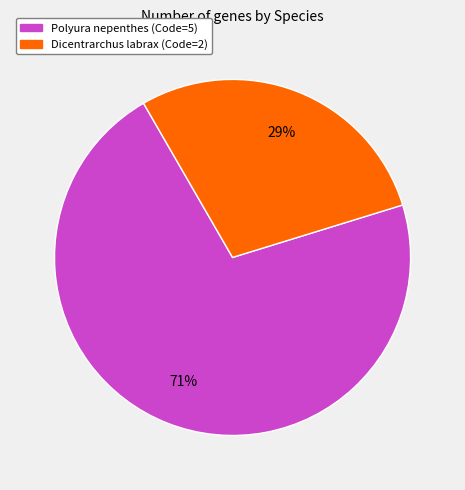

Do Dicentrarchus labrax and Polyura nepenthes together represent more than half of the pie?

Yes